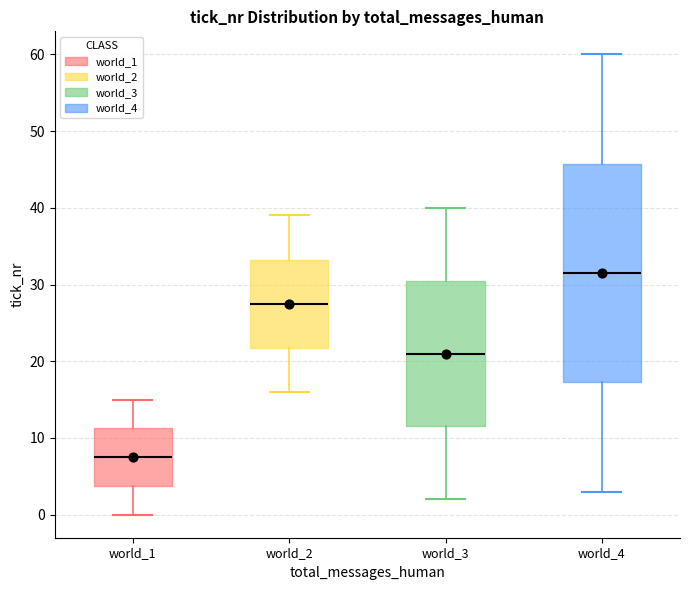

Reading left to right, read every box against the y-axis: the position of its median line, the range the box covers, and the ends of its whiskers. The values are not printed on the chart, so give them approximately, as read against the axis.

world_1: median 8, box 4 to 11, whiskers 0 to 15
world_2: median 28, box 22 to 33, whiskers 16 to 39
world_3: median 21, box 12 to 31, whiskers 2 to 40
world_4: median 32, box 17 to 46, whiskers 3 to 60